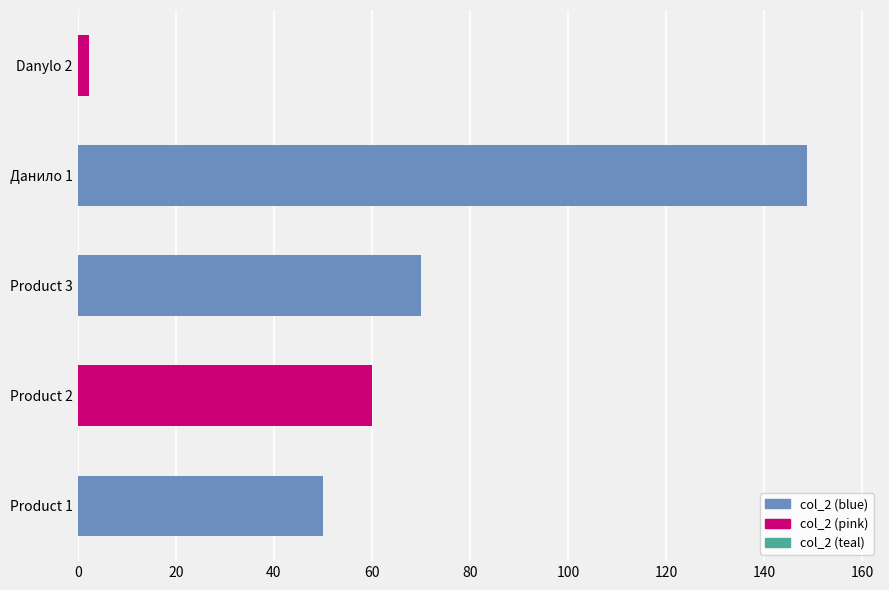

How many values are below 69?

3